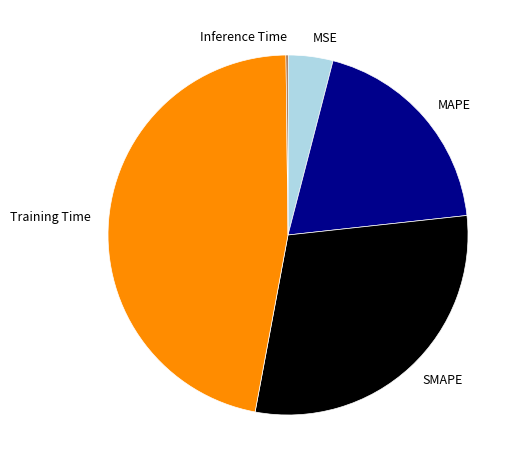

Is there any slice that represents more than half of the pie?

No